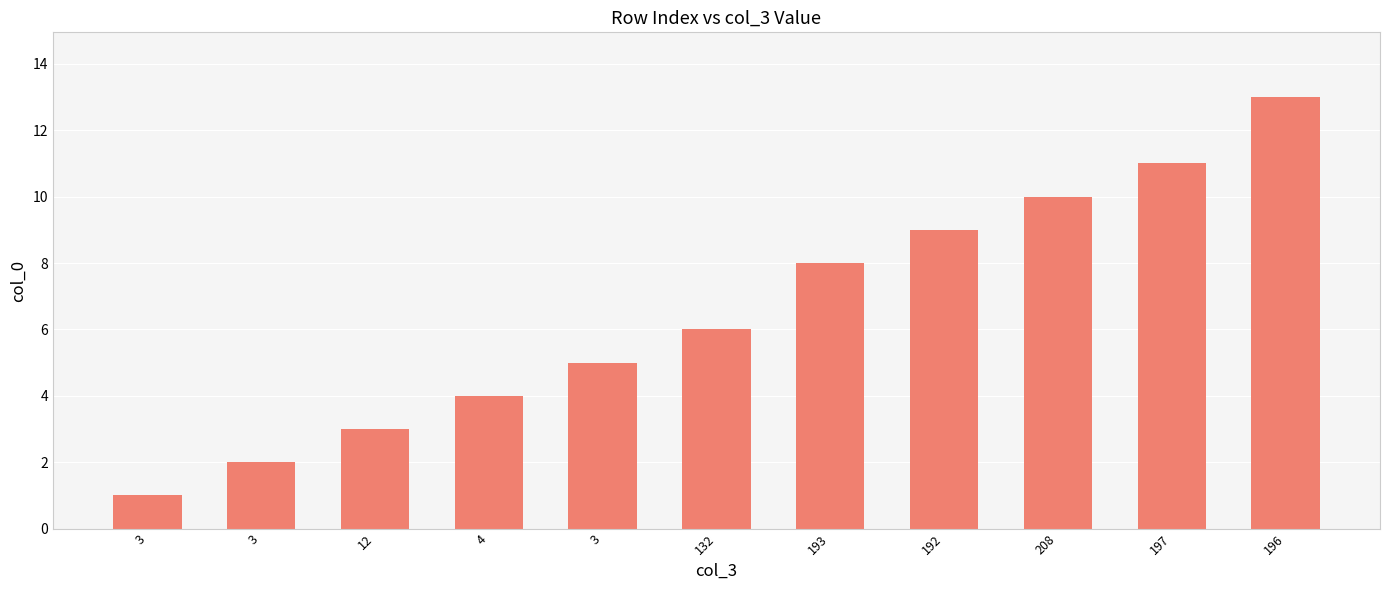

How many categories are shown in the chart?

11